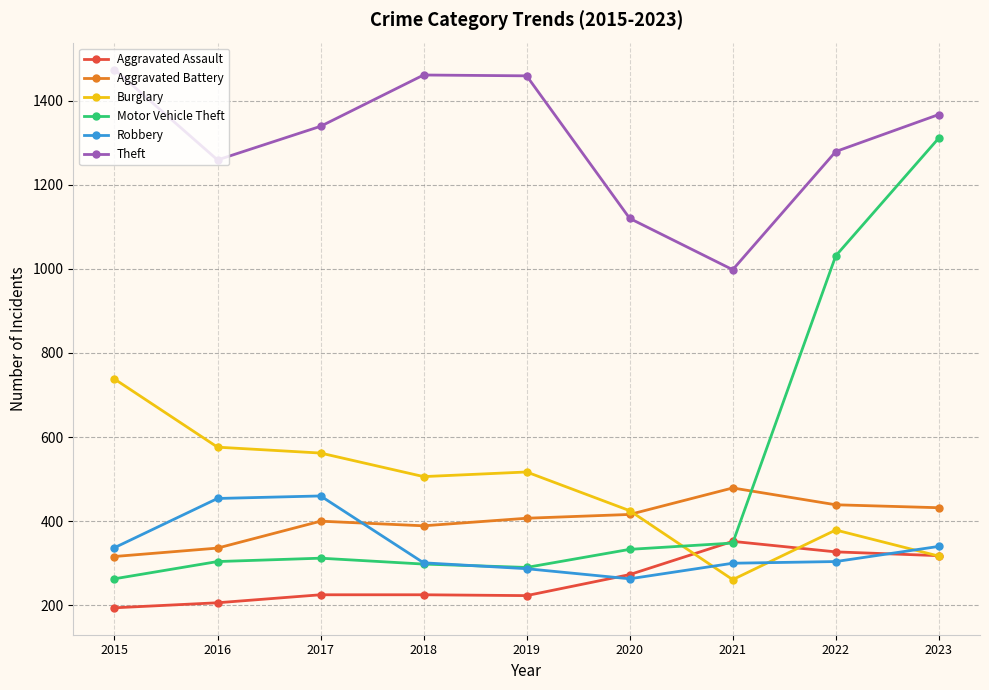

True or false: Robbery has a value of 301 at 2018.

True